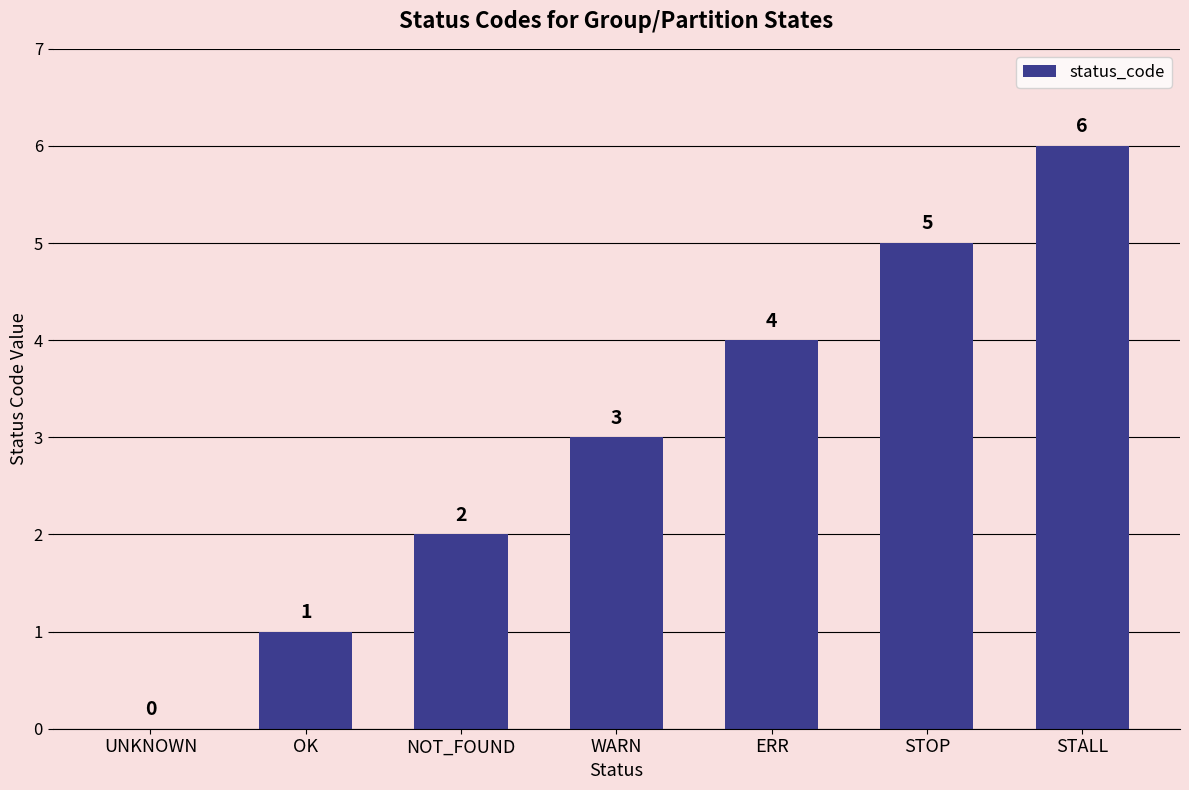

Reading left to right, transcribe all the data shown in this chart.

0	1	2	3	4	5	6